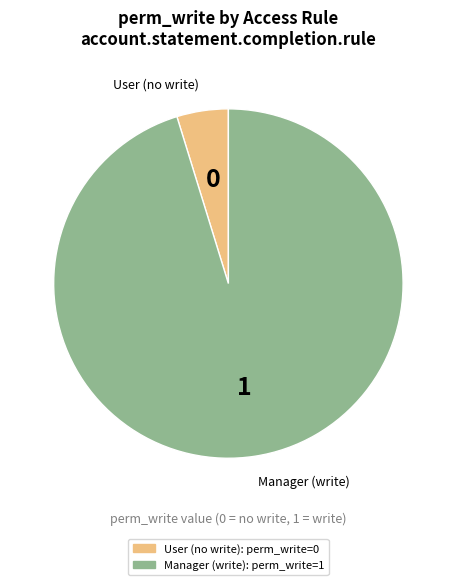

True or false: Manager (write) accounts for 95% of the total.

True